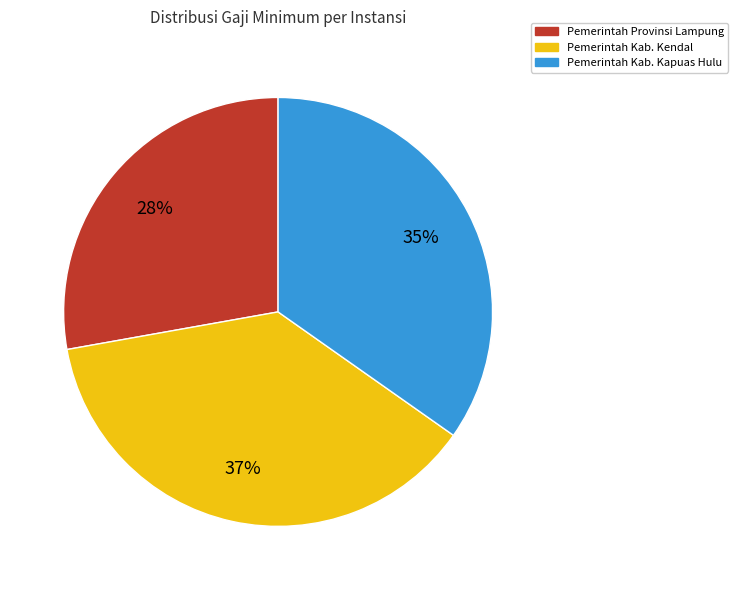

To the nearest percent, what is the combined percentage of Pemerintah Kab. Kendal and Pemerintah Provinsi Lampung?

65%